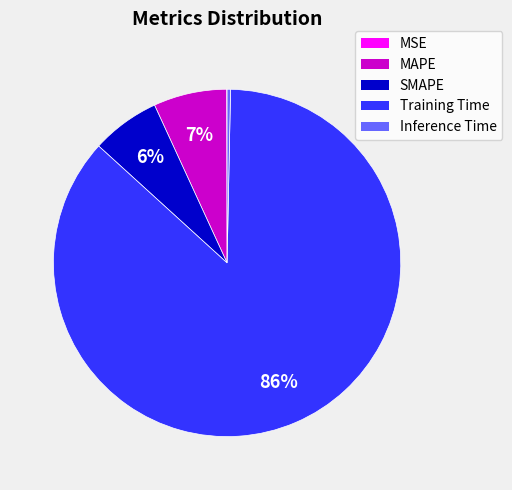

The Training Time slice represents 86% of the pie. True or false?

True